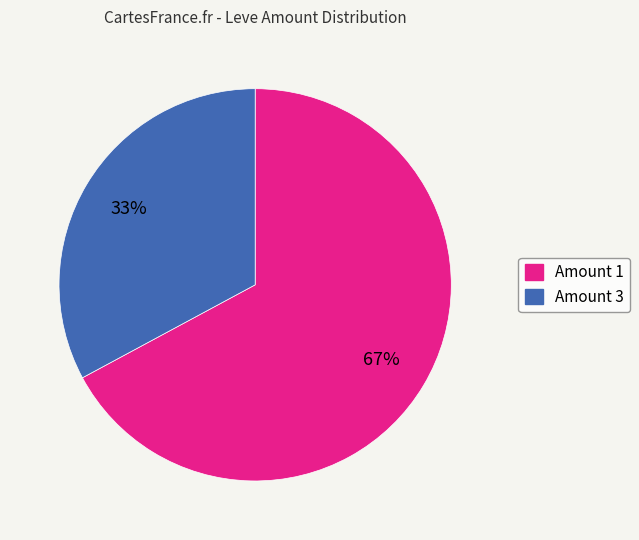

To the nearest percent, what is the combined percentage of Amount 3 and Amount 1?

100%